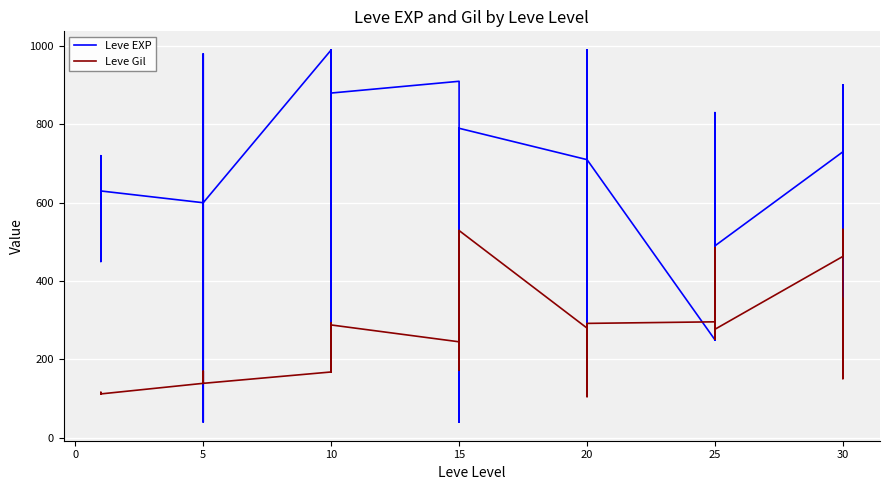

Where does the Leve Gil series first go above 223?

10